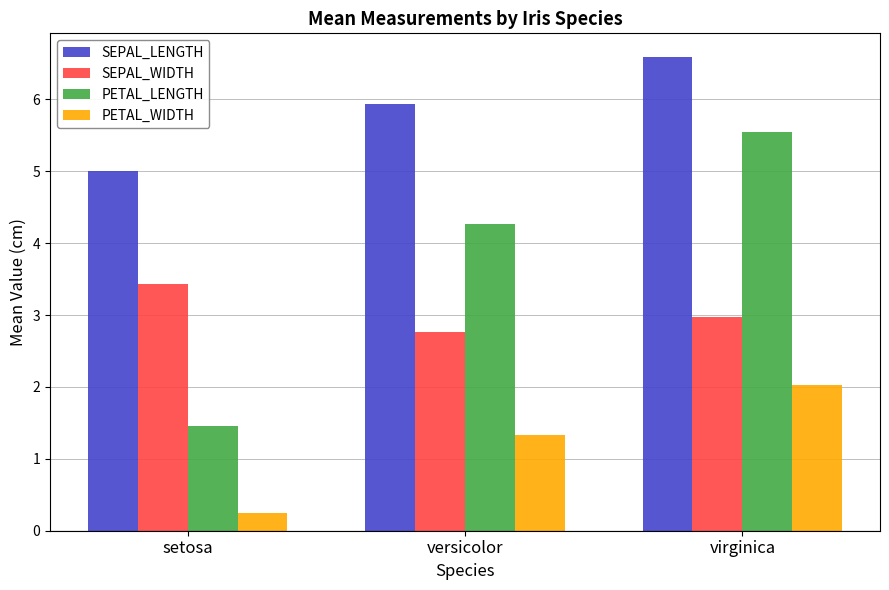

Reading right to left, transcribe all the data shown in this chart.

SEPAL_LENGTH: virginica=6.6	versicolor=5.9	setosa=5.0
SEPAL_WIDTH: virginica=3.0	versicolor=2.8	setosa=3.4
PETAL_LENGTH: virginica=5.6	versicolor=4.3	setosa=1.5
PETAL_WIDTH: virginica=2.0	versicolor=1.3	setosa=0.2